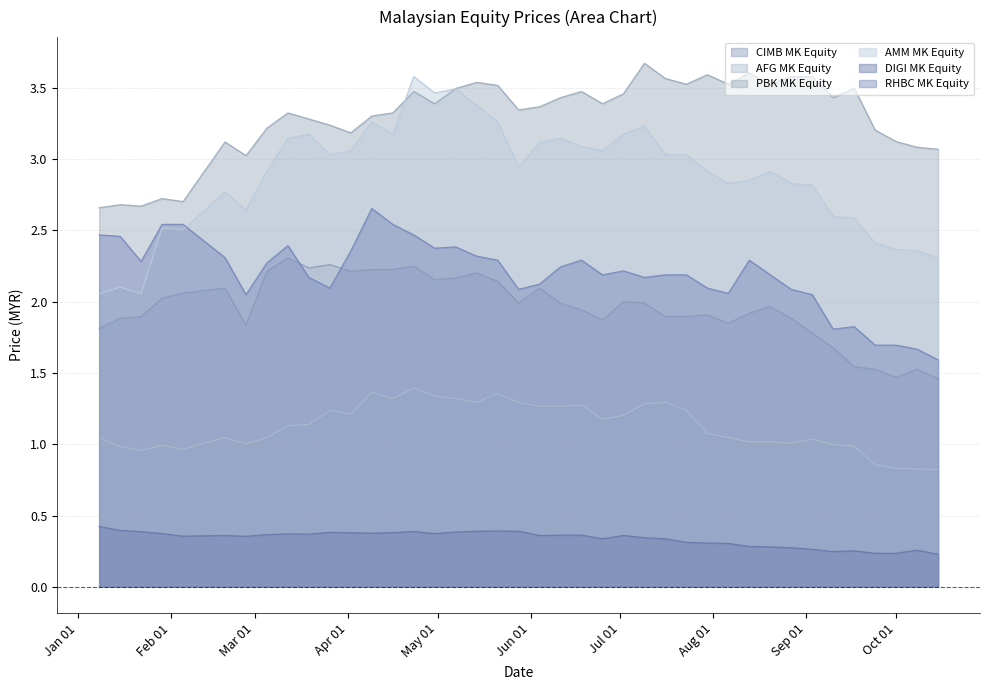

How many categories are shown in the chart?

40